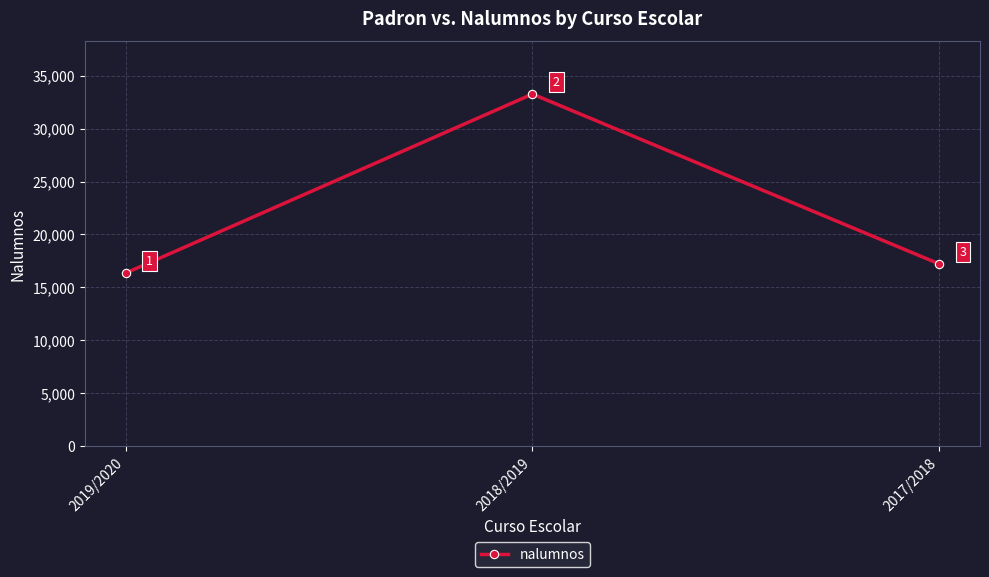

Reading left to right, transcribe all the data shown in this chart.

16341	33279	17208